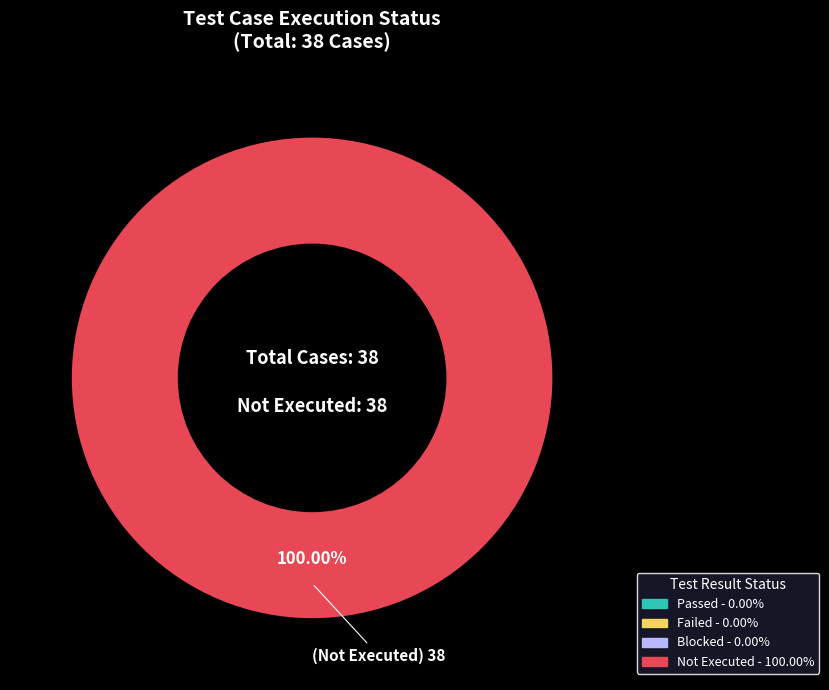

Does any single category account for the majority?

Yes